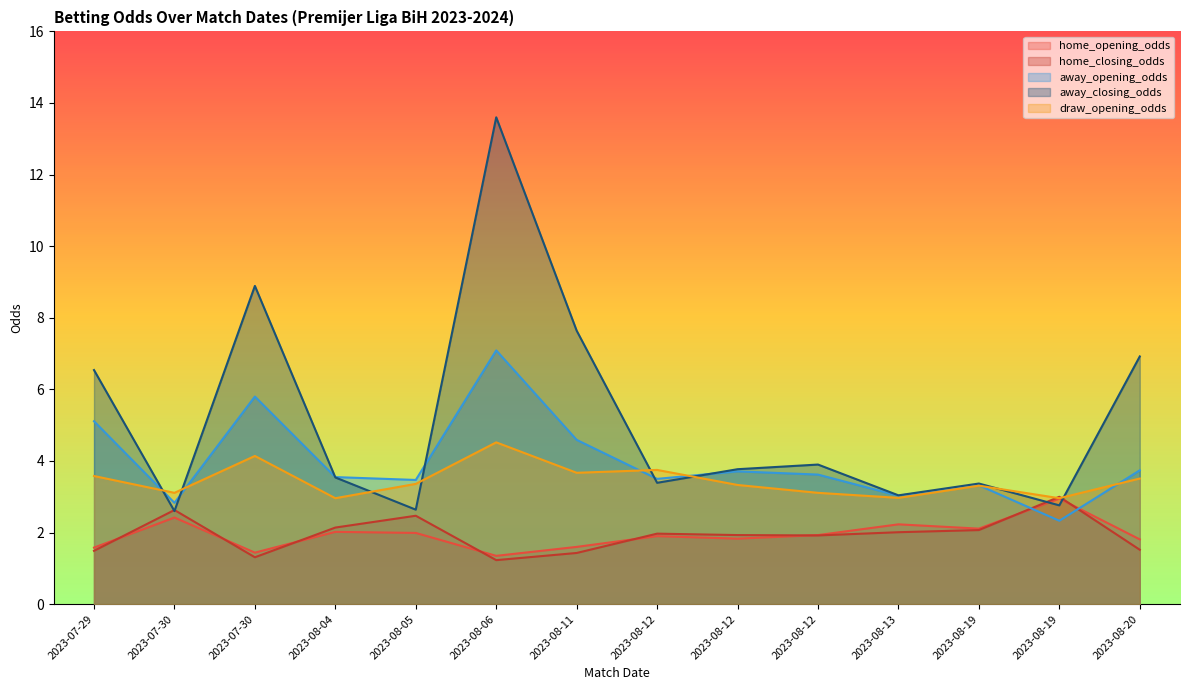

What is the difference between the away_opening_odds values at 2023-08-11 and 2023-07-30?

1.8